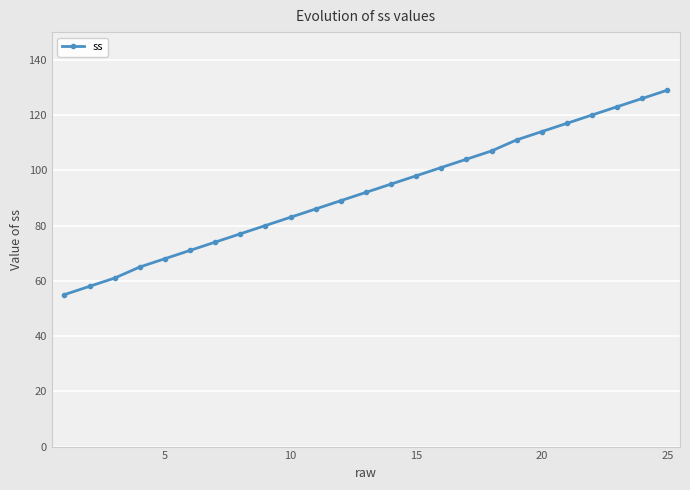

What is the maximum value shown in the chart?

129